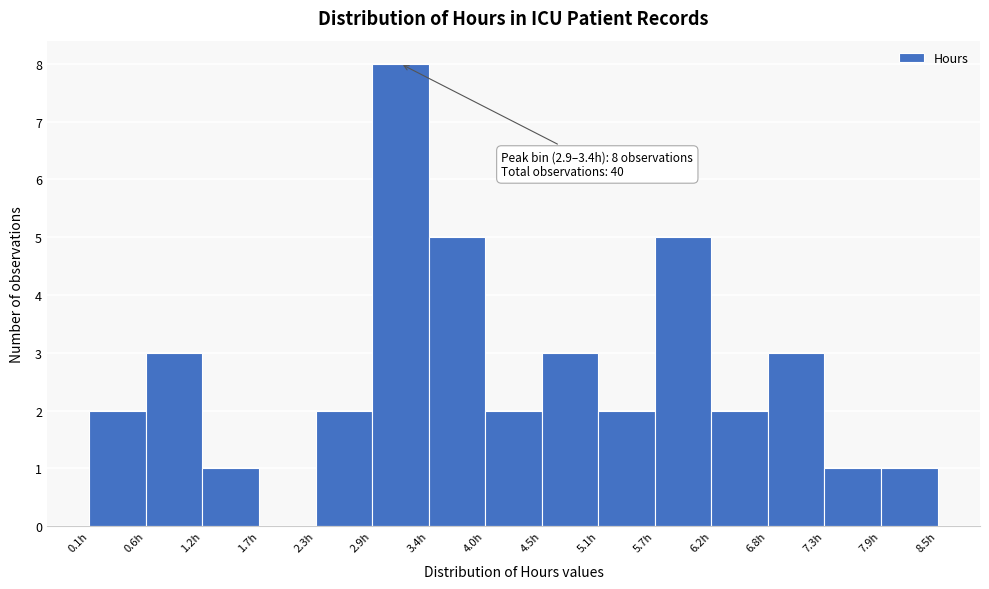

Over which range of the x-axis is the bar tallest?

2.9 to 3.4